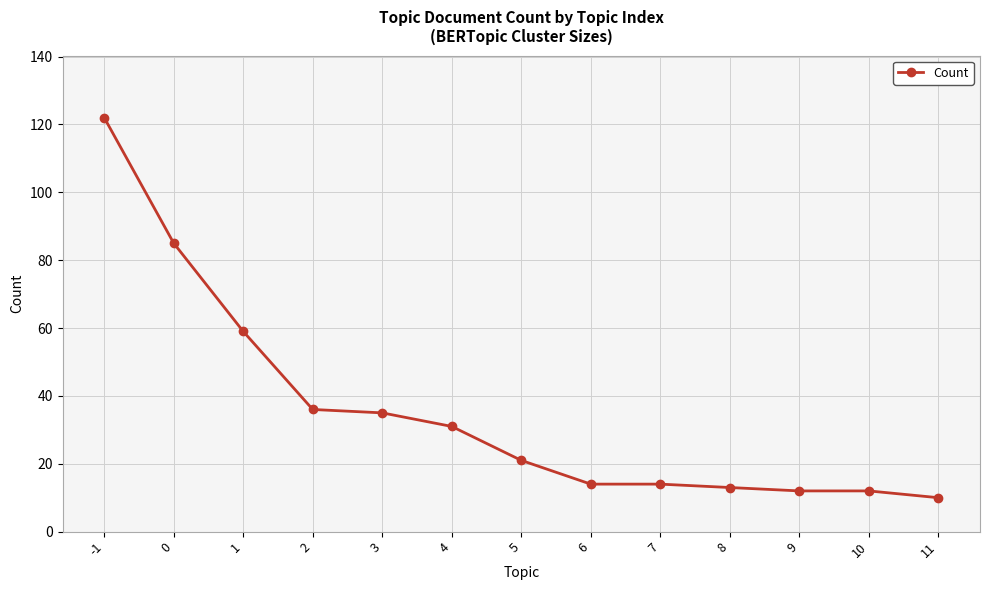

Does the chart have visible grid lines?

Yes